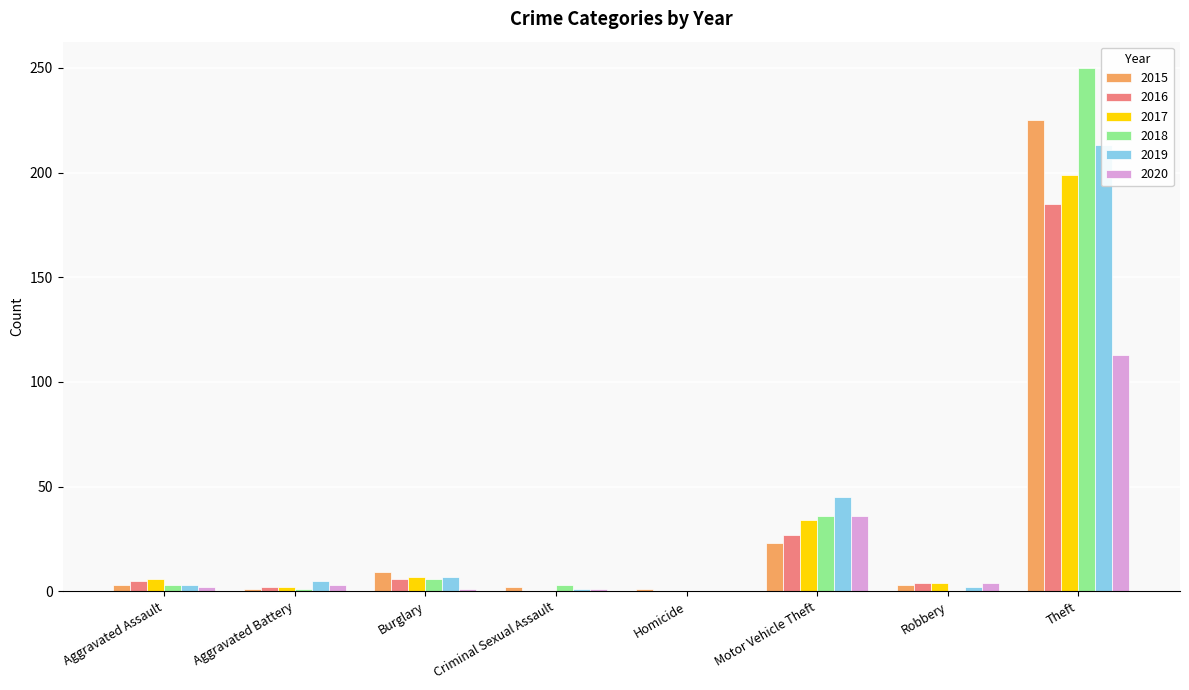

The value of 2015 at Theft is 225. True or false?

True